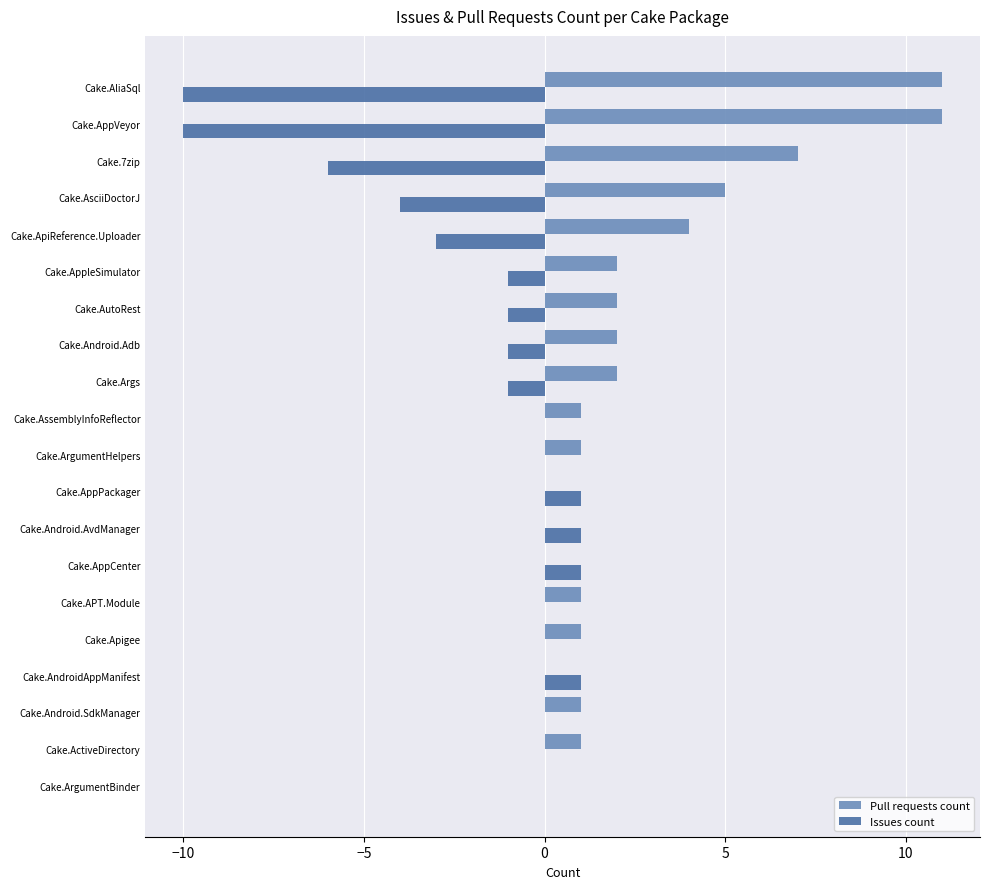

Is the value of Pull requests count at Cake.AndroidAppManifest greater than the value of Issues count at Cake.AppPackager?

No